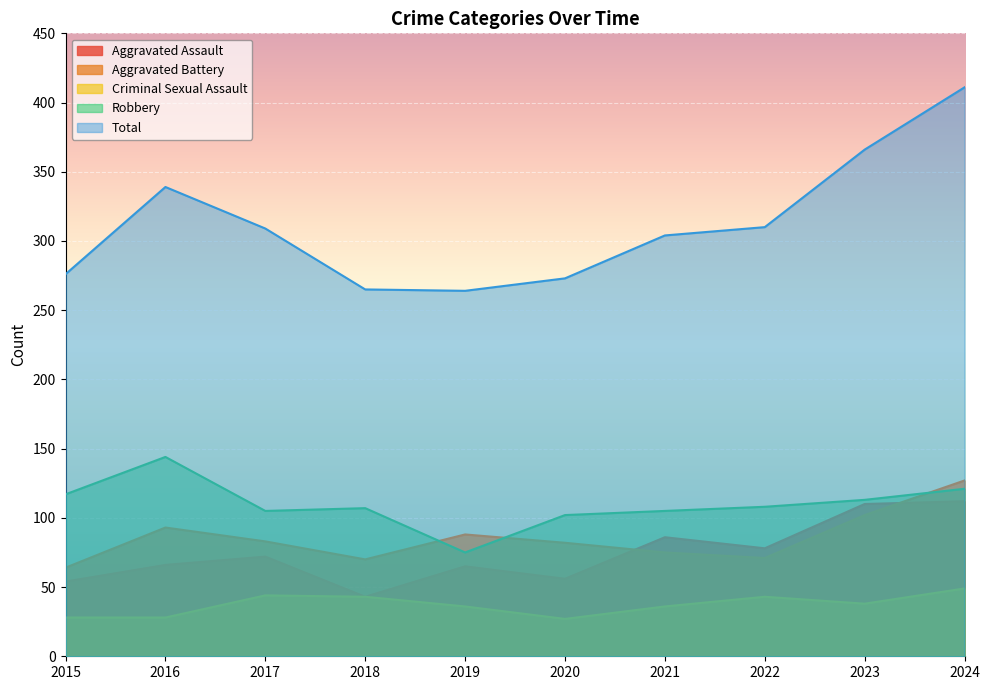

What is the difference between the Aggravated Battery values at 2019 and 2022?

17